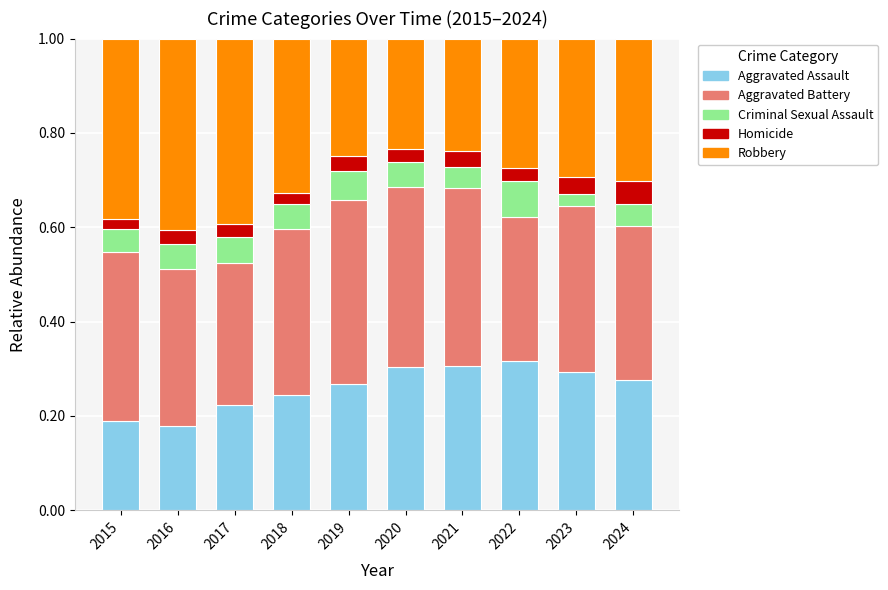

What are all the series names shown in the legend?

Aggravated Assault, Aggravated Battery, Criminal Sexual Assault, Homicide, Robbery